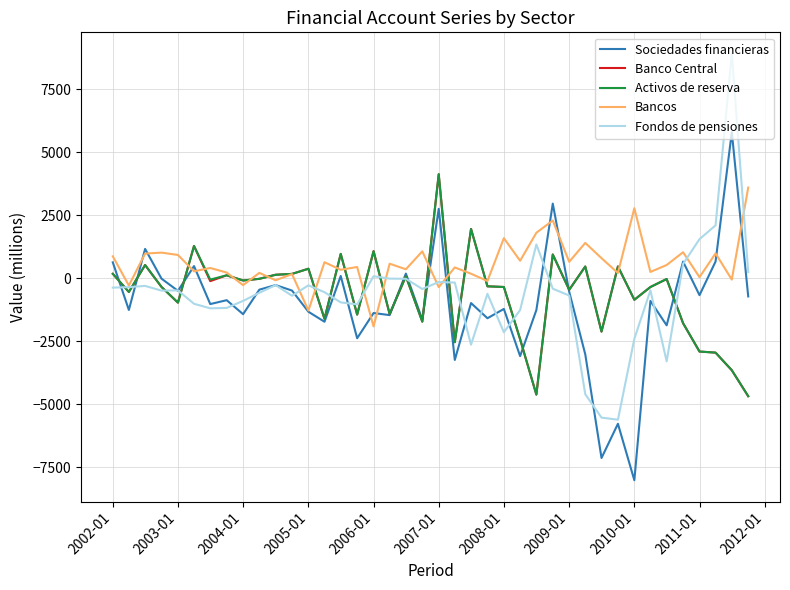

What is the highest value of the Fondos de pensiones series?

8903